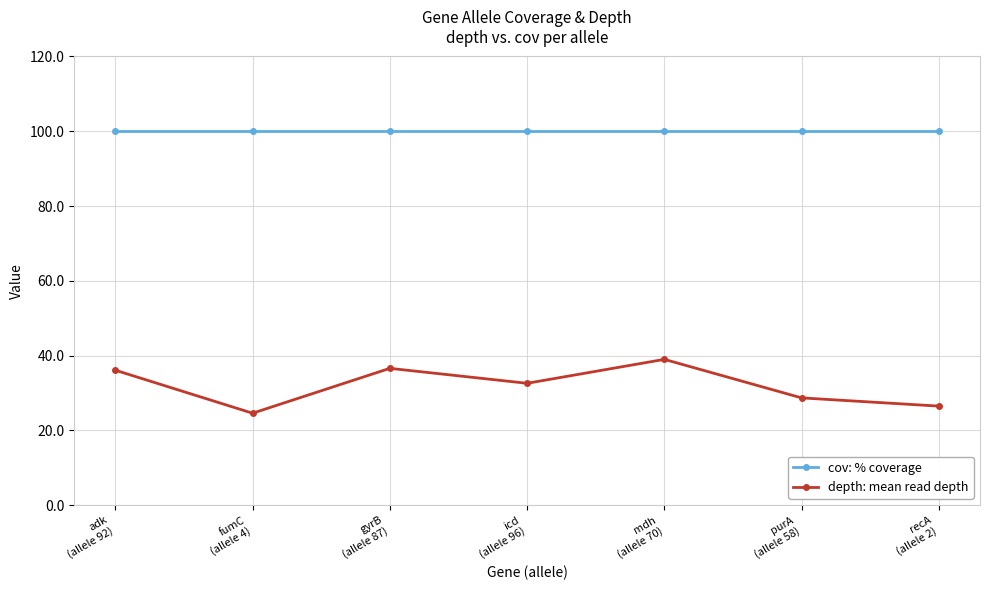

At how many categories does at least one series exceed 50?

7